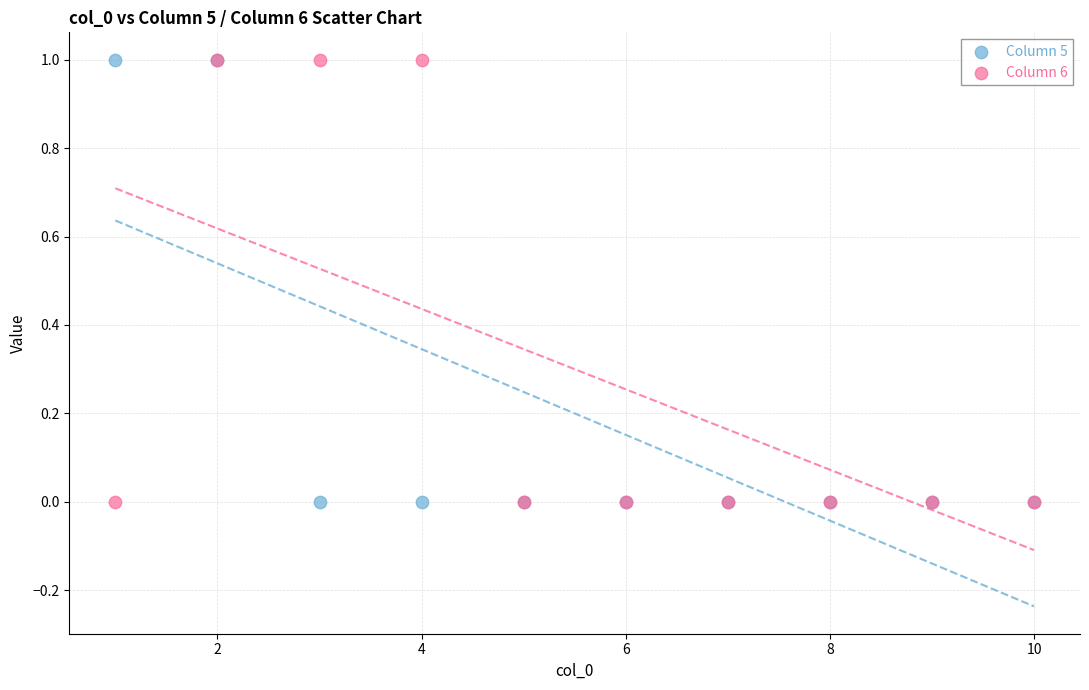

What are all the series names shown in the legend?

Column 5, Column 6